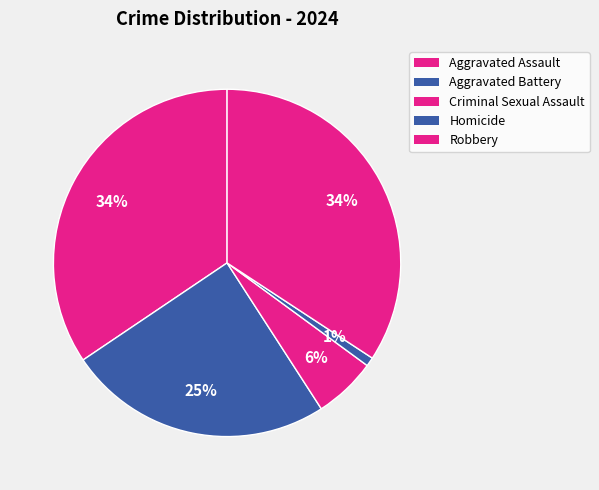

Count the number of slices in the pie.

5